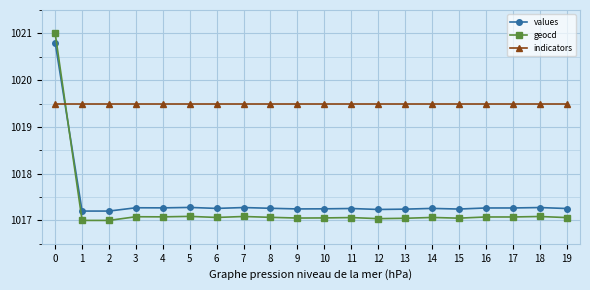

What is the value of the values point at the 12th from the left?

1017.3